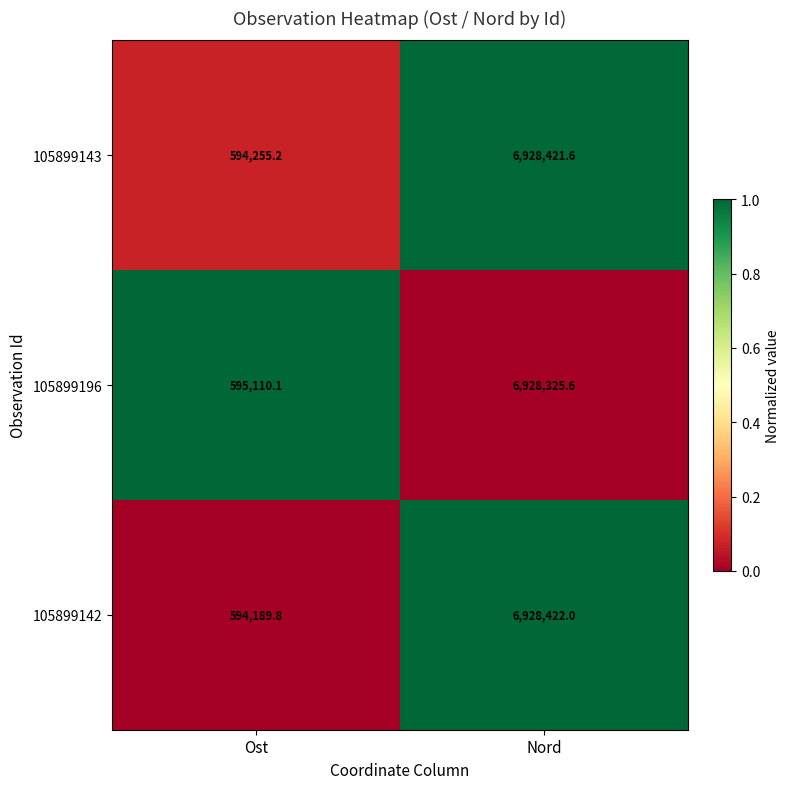

What is the total value across all series at Ost?

1783555.1